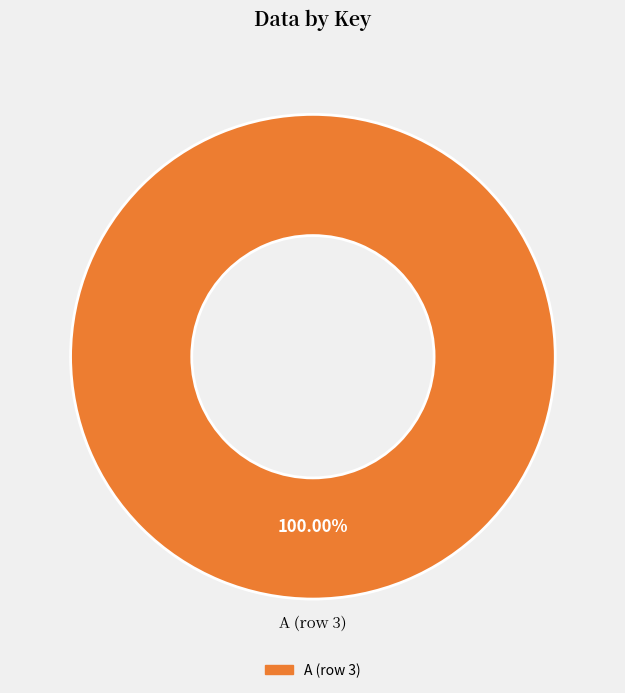

Does any single category account for the majority?

Yes